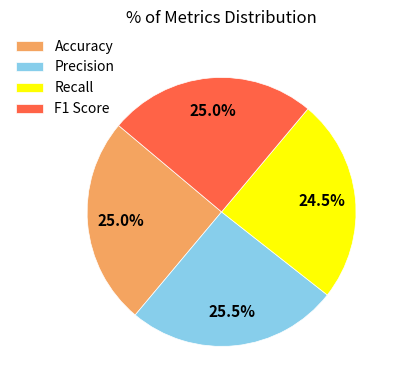

Which has a higher value, Accuracy or Recall?

Accuracy